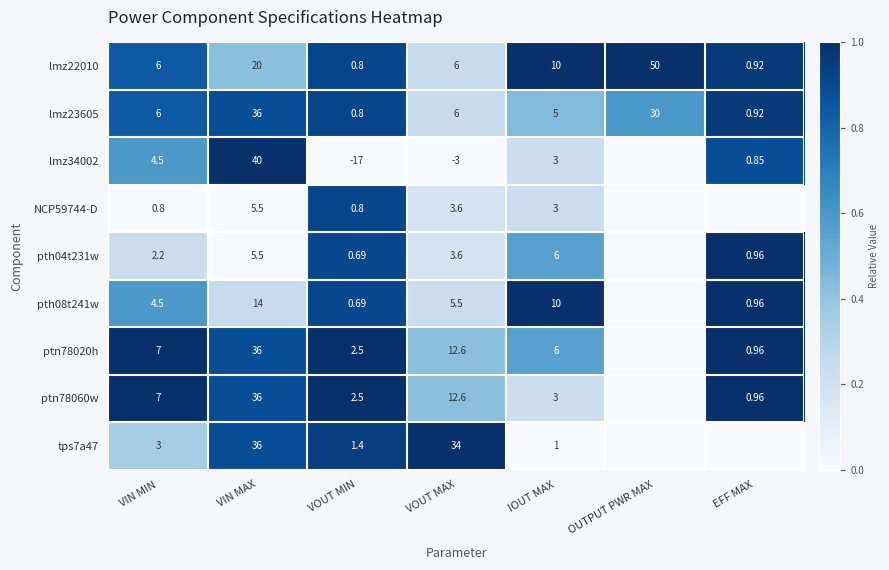

Is the value of lmz22010 at VIN MAX greater than the value of pth08t241w at EFF MAX?

Yes